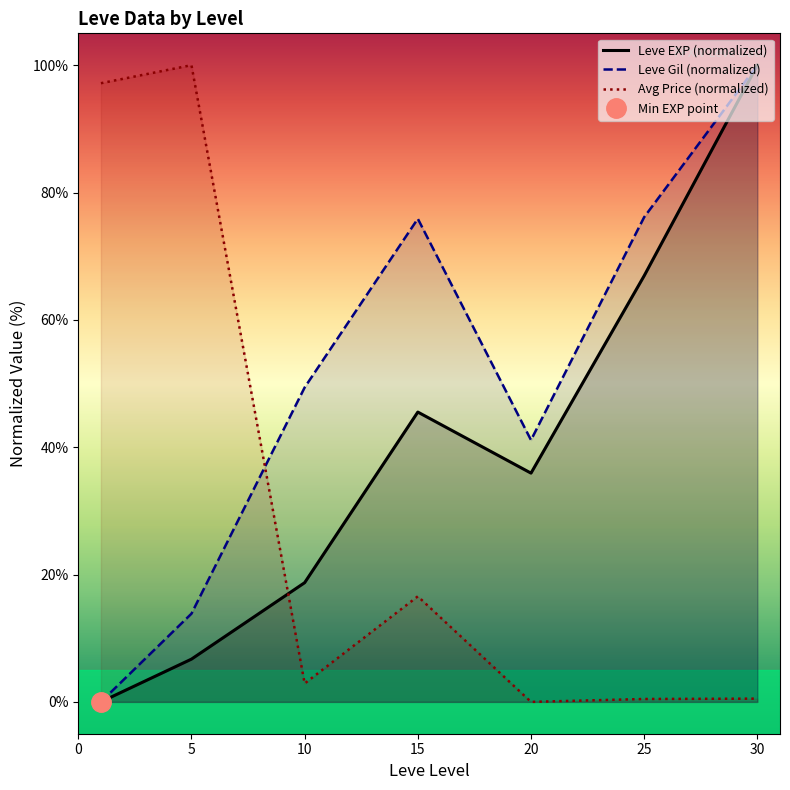

How many values in the Avg Price (normalized) series exceed 2?

4